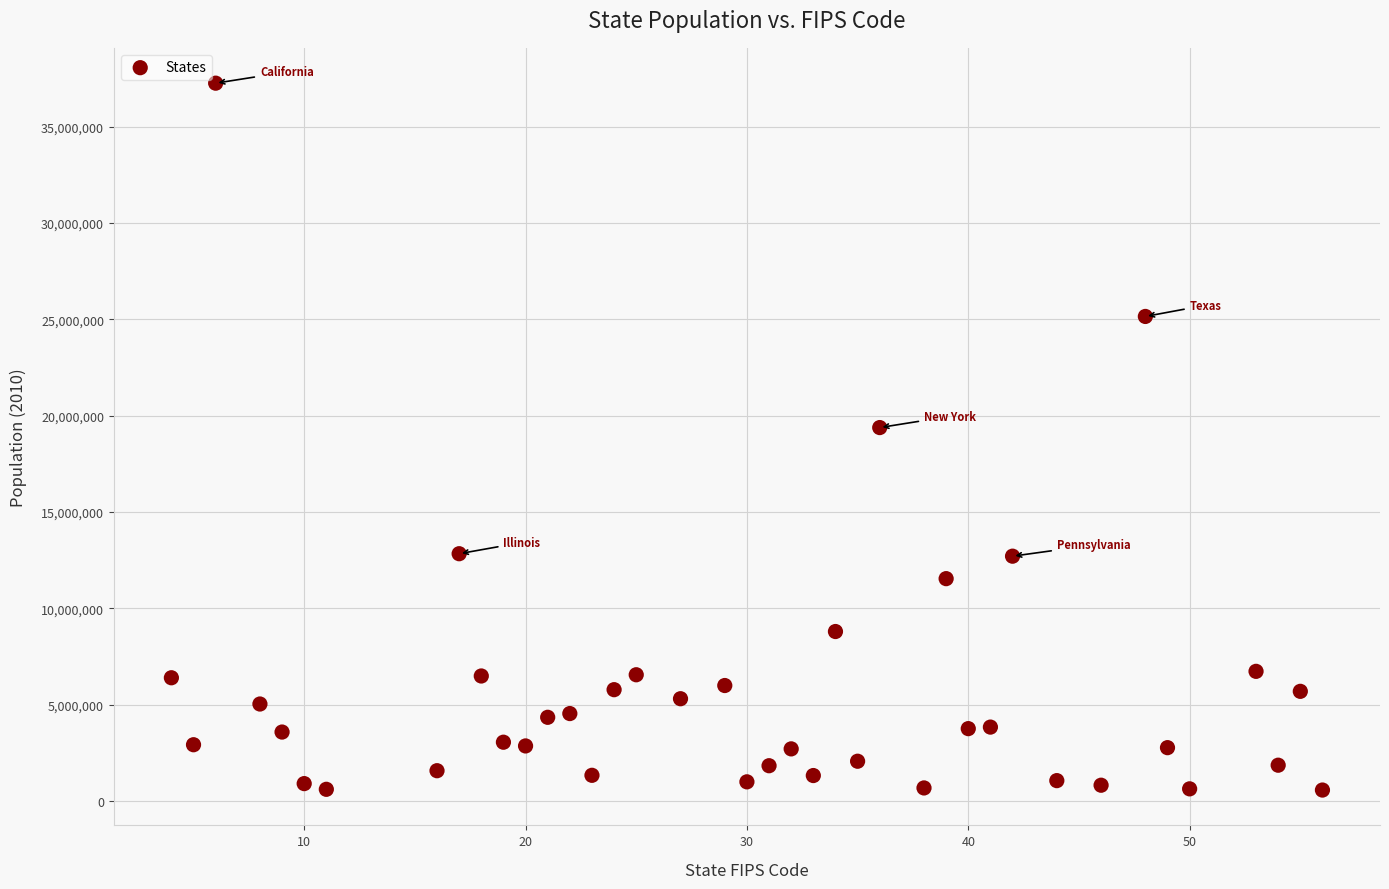

What is the range of Y values (max minus min)?

36690330